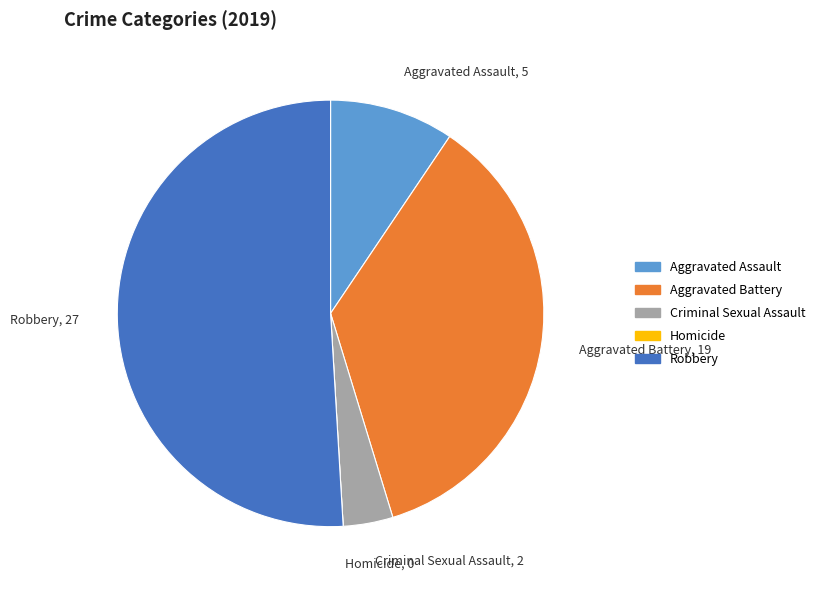

Do Aggravated Battery, 19 and Aggravated Assault, 5 together represent more than half of the pie?

No